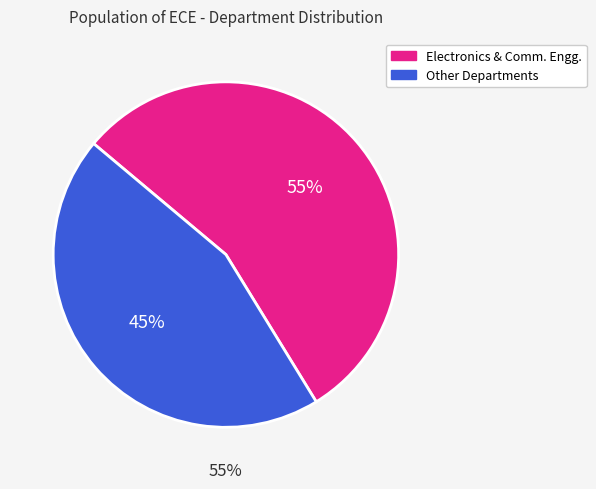

Is No.of Penta Offers the majority of the pie?

No